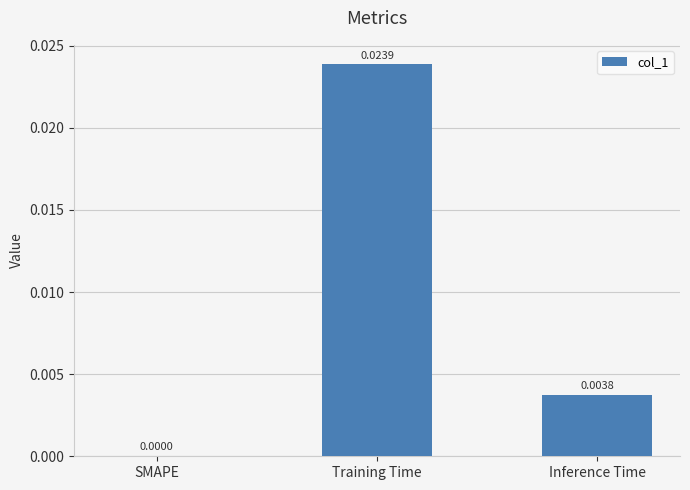

Which has a higher value, Training Time or Inference Time?

Training Time